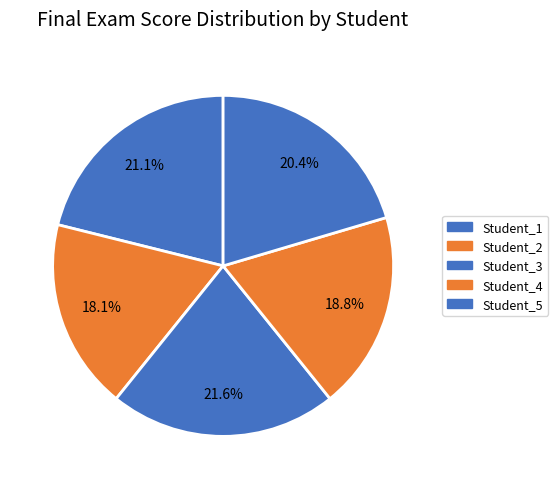

What is the smallest slice in the pie chart?

Student_2